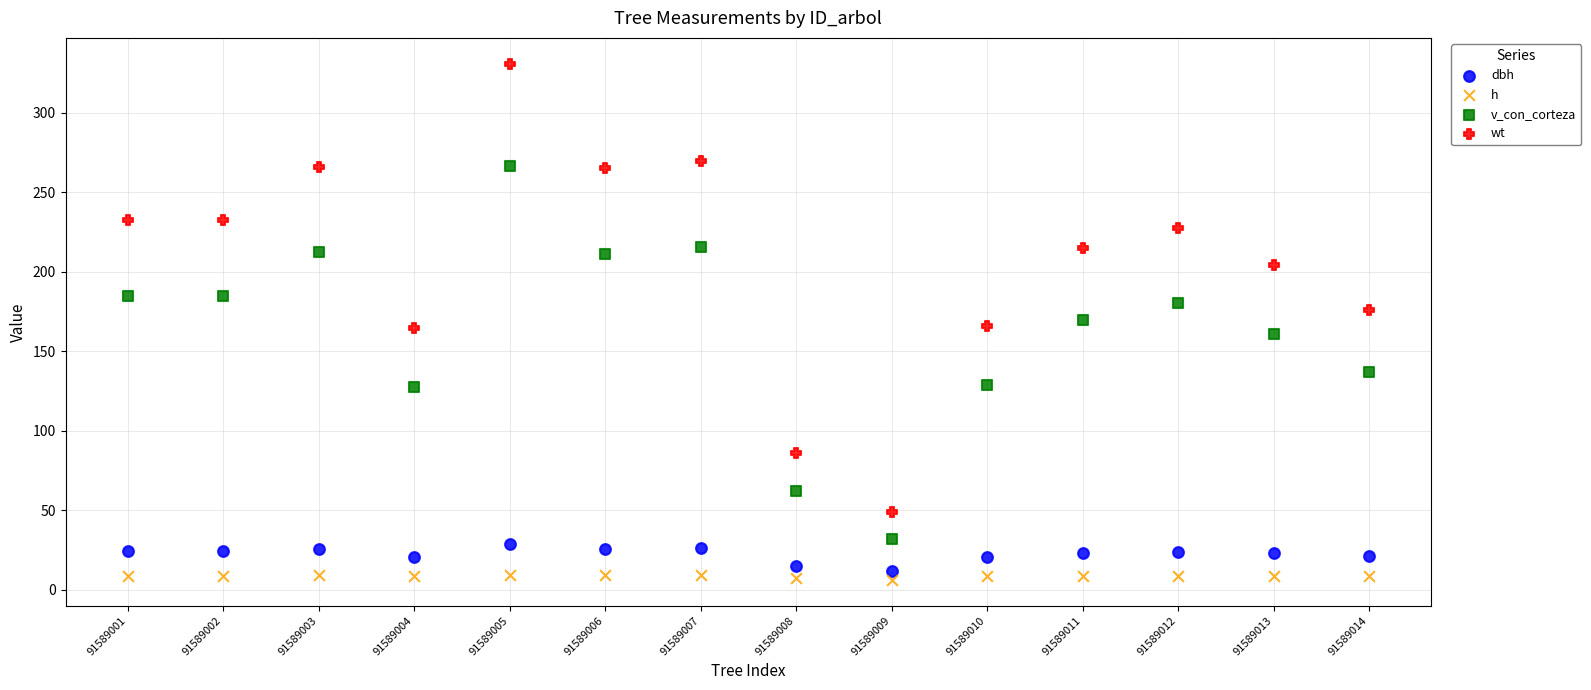

Which series contains the highest Y value?

wt